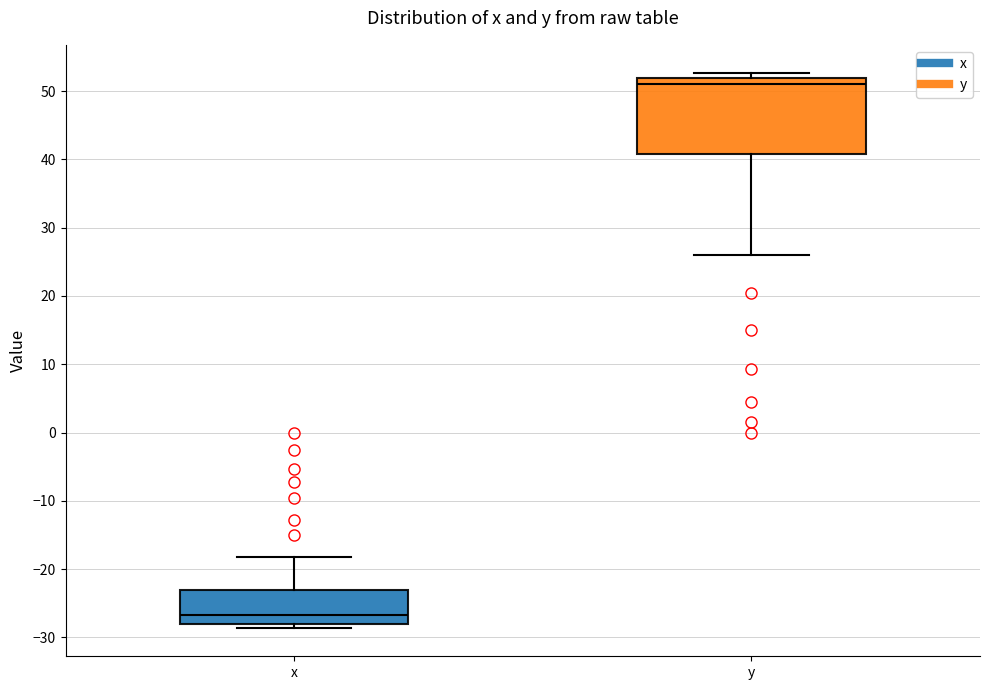

Where does the median line of the box for y sit on the y-axis? The values are not printed on the chart, so give them approximately, as read against the axis.

51